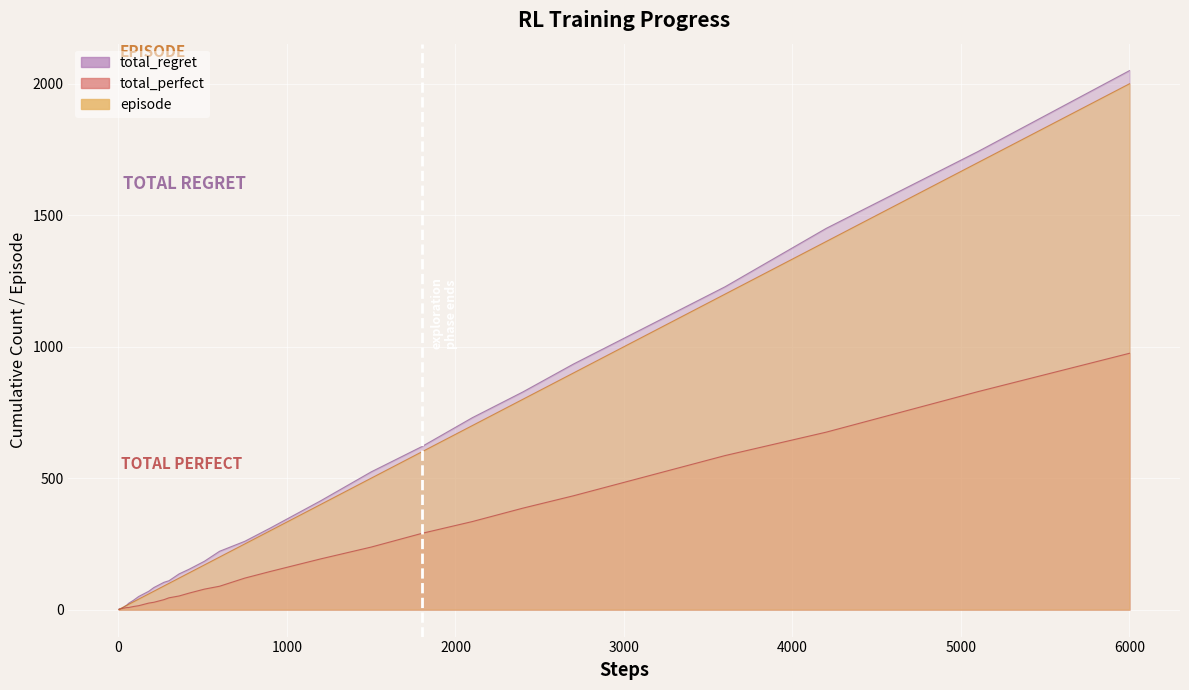

Reading left to right, what are all the values shown in this chart?

episode: 1	2	3	4	5	6	7	8	9	10	12	14	17	20	25	30	40	50	60	70	80	90	100	120	140	170	200	250	300	400	500	600	700	800	900	1000	1200	1400	1700	2000
total_perfect: 0	0	1	2	3	4	4	4	5	6	6	7	8	8	10	12	15	20	25	28	33	38	45	52	63	78	89	120	145	193	238	290	335	386	433	484	586	675	829	975
total_regret: 2	4	4	4	4	4	6	8	8	8	12	14	18	24	30	36	50	60	70	84	94	104	110	136	154	184	222	260	310	414	524	620	730	828	934	1032	1228	1450	1742	2050